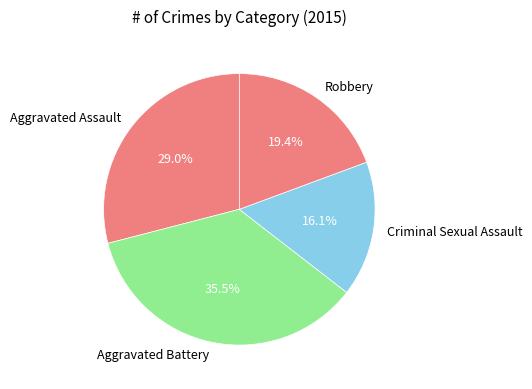

Which has a higher value, Robbery or Aggravated Battery?

Aggravated Battery